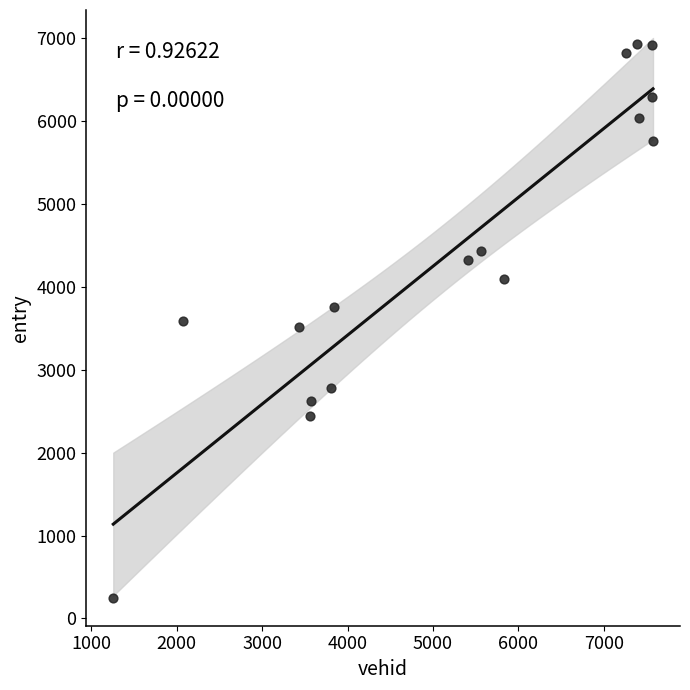

What is the range of Y values (max minus min)?

6677.0